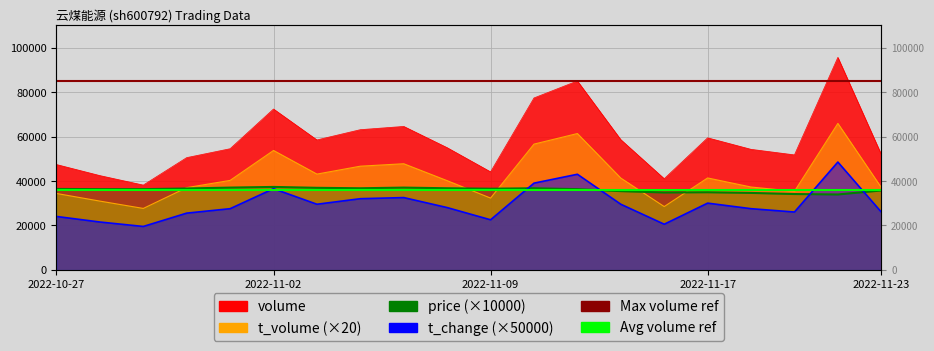

What is the difference between the highest and lowest values at 2022-10-28?

20908.0